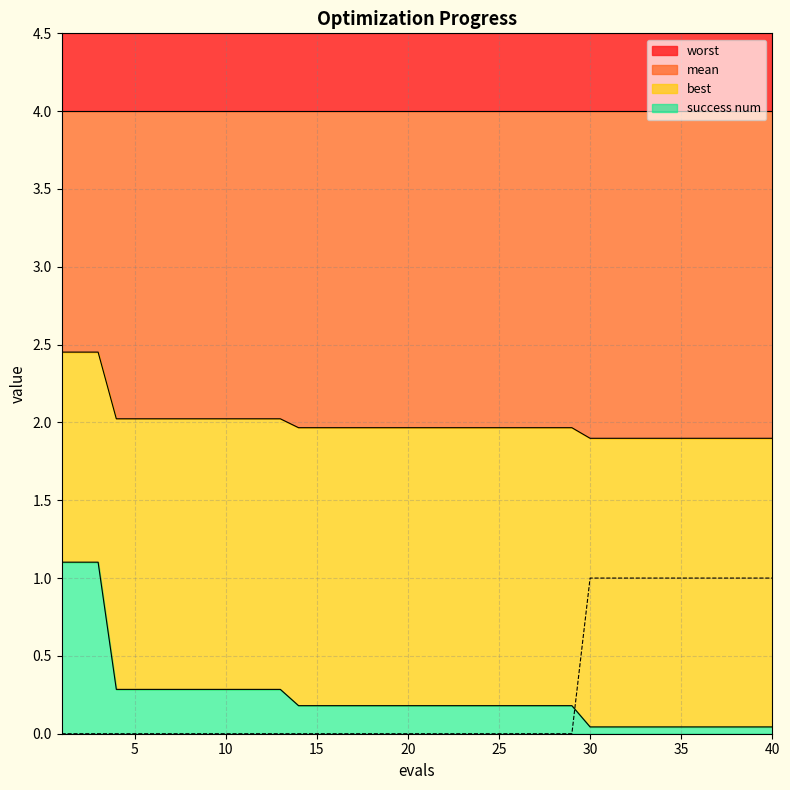

What is the average value of the best series?

0.2